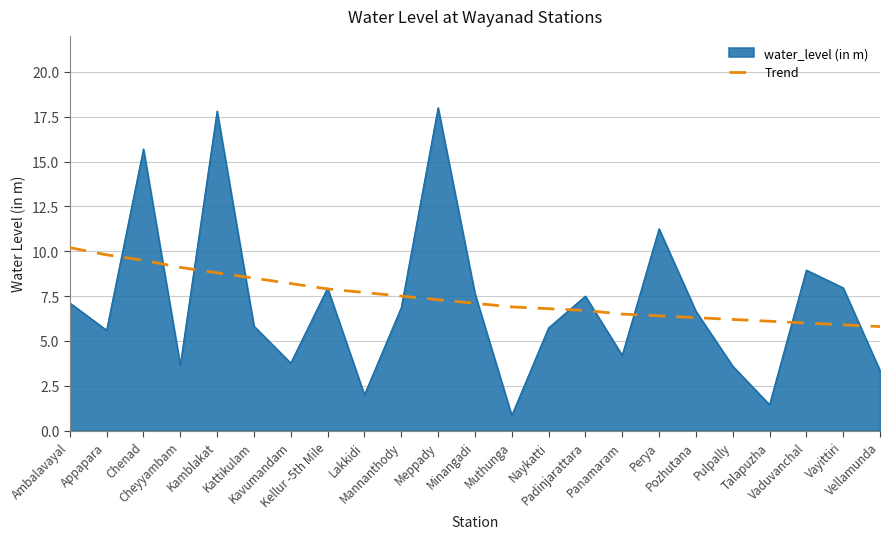

Which series has the widest spread of values?

water_level (in m)